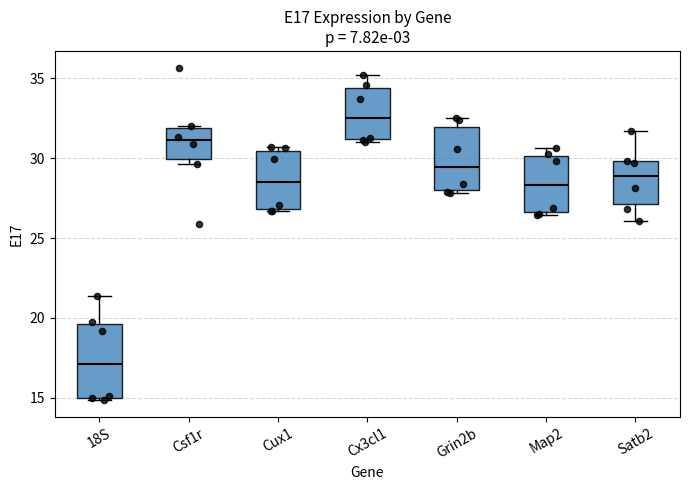

Which box is the tallest, from its lower edge to its upper edge?

18S